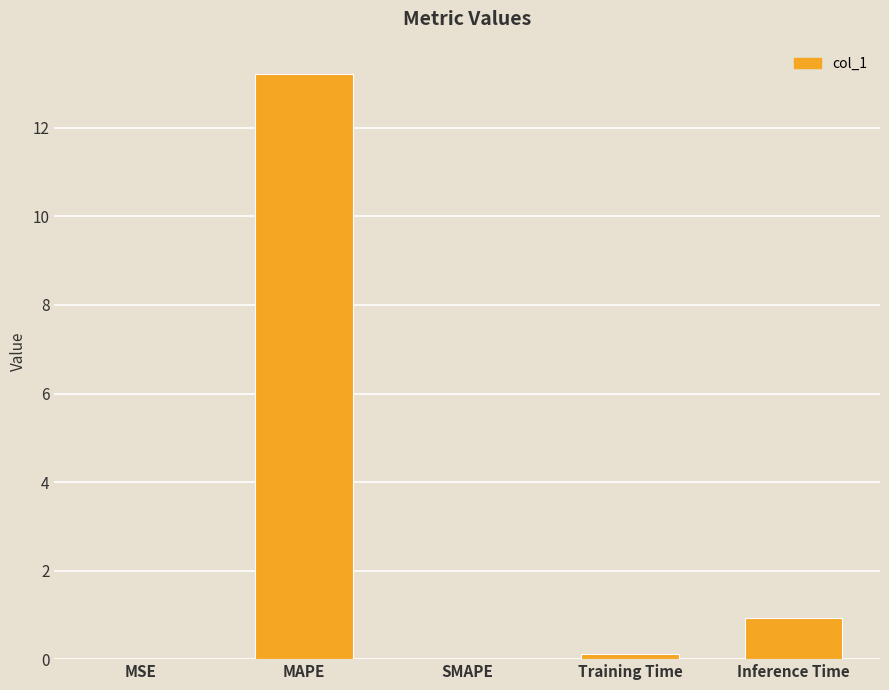

How many data points does each series have?

5